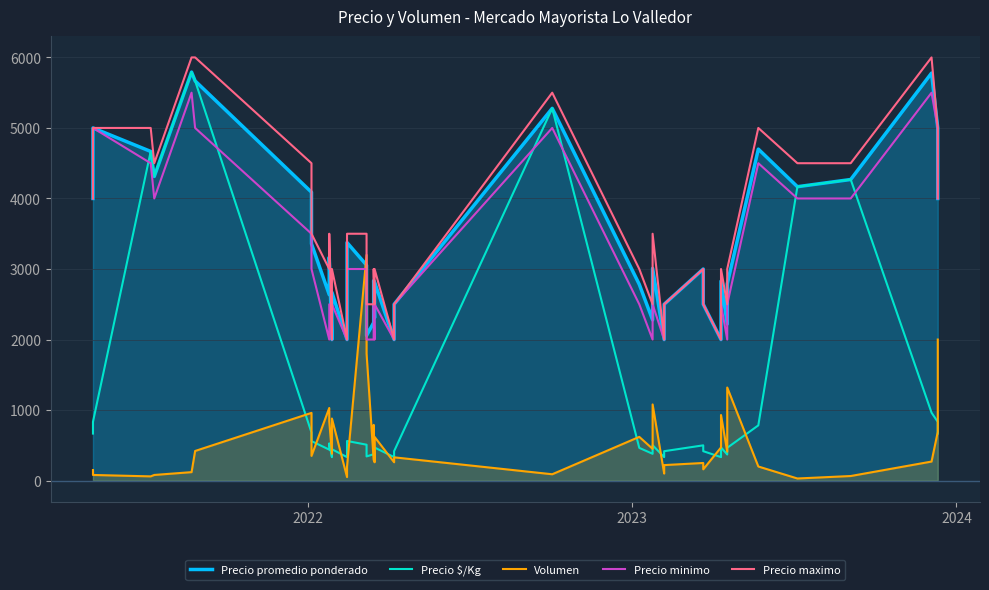

Is the value of Volumen at 7 greater than the value of Precio promedio ponderado at 17?

No